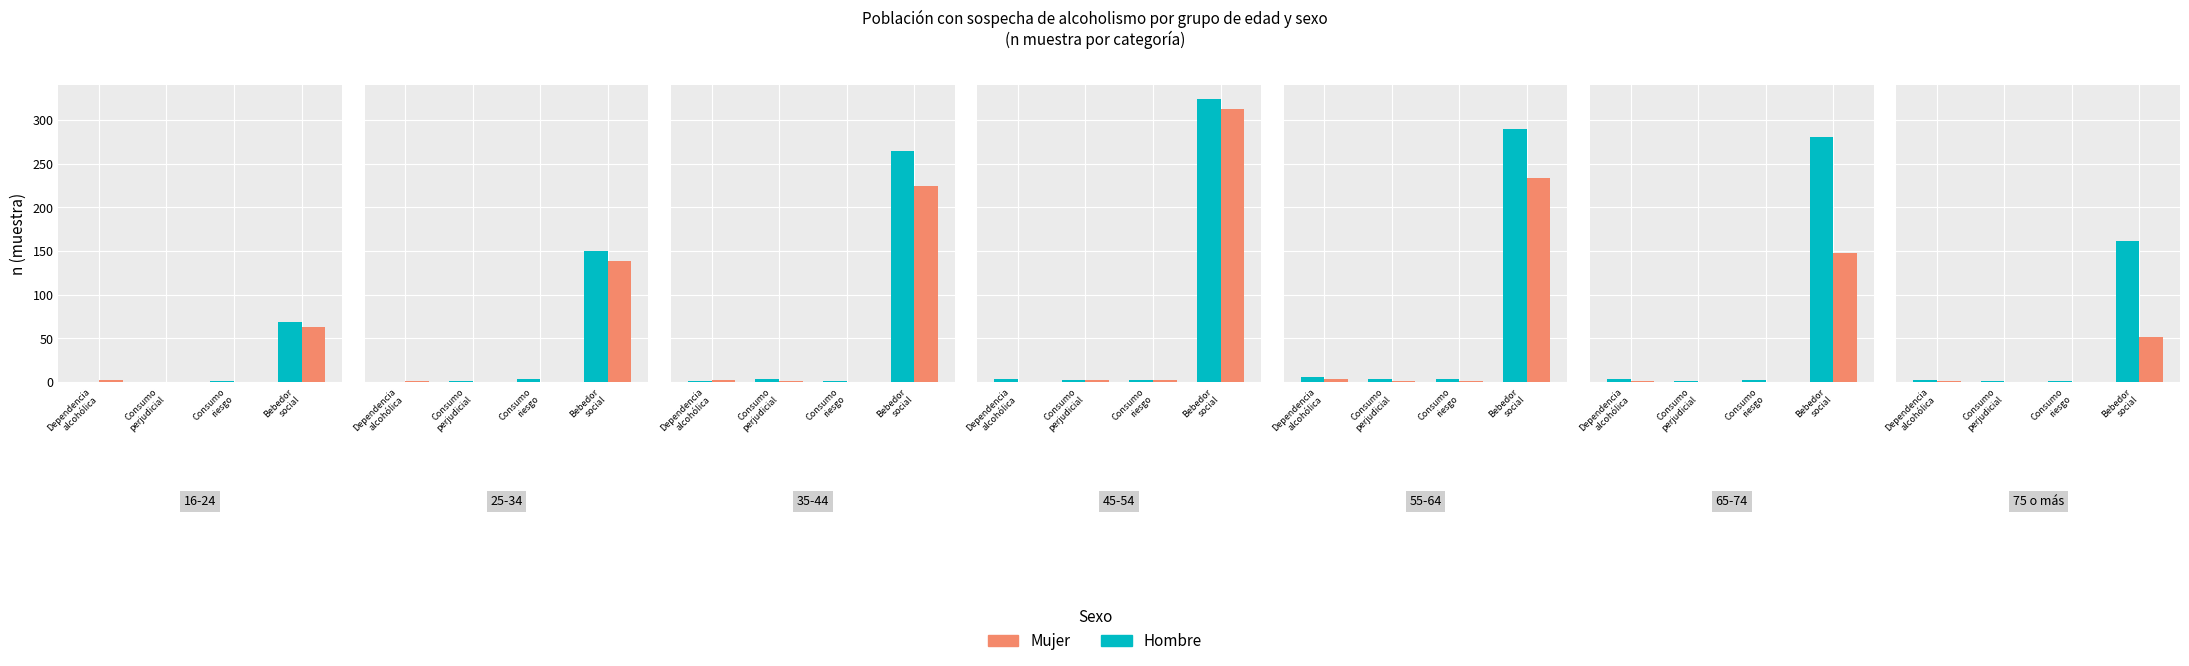

What position from the left is Bebedor
social?

4